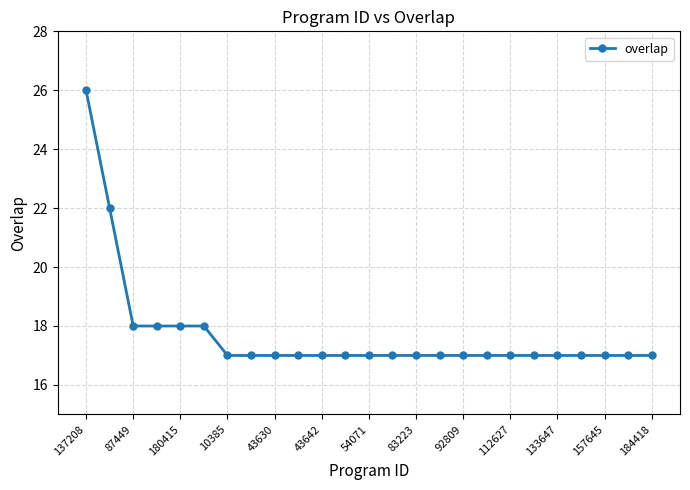

What is the greatest value displayed?

26